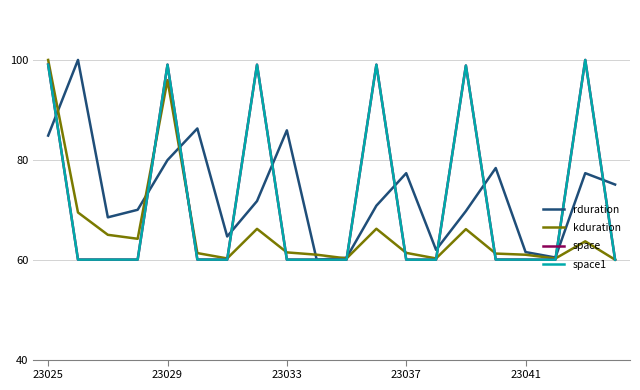

What is the maximum value shown in the chart?

100.0